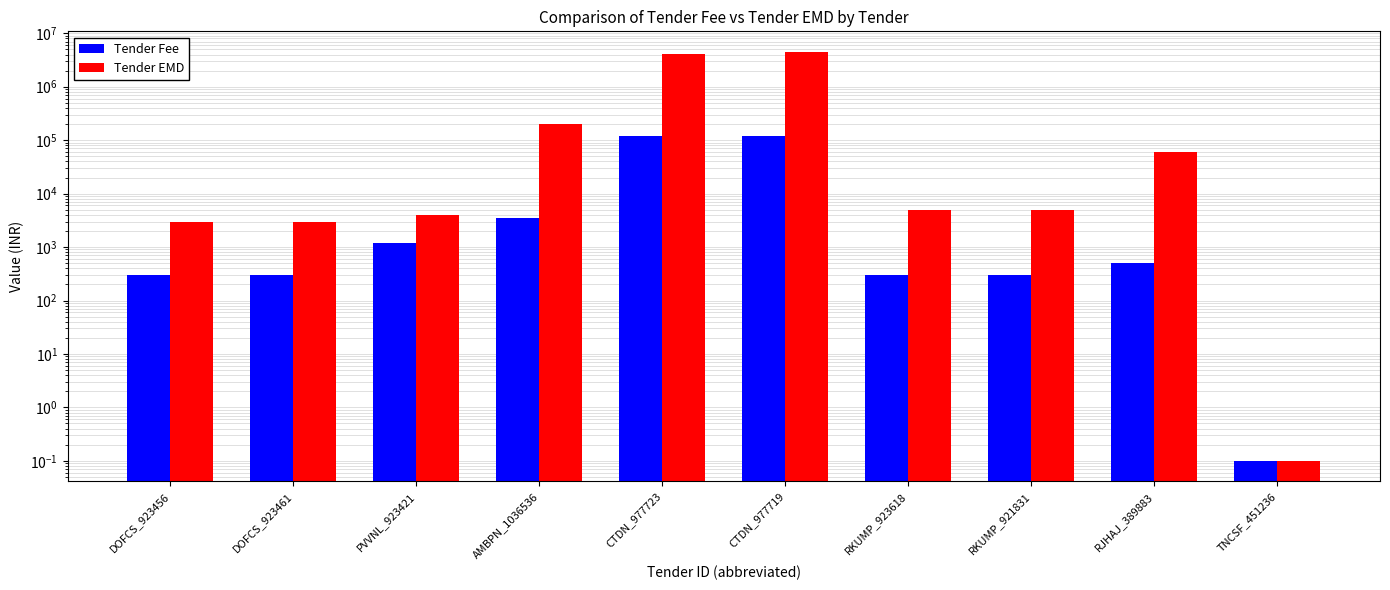

What is the value of the Tender Fee bar at the 5th from the left?

118000.0